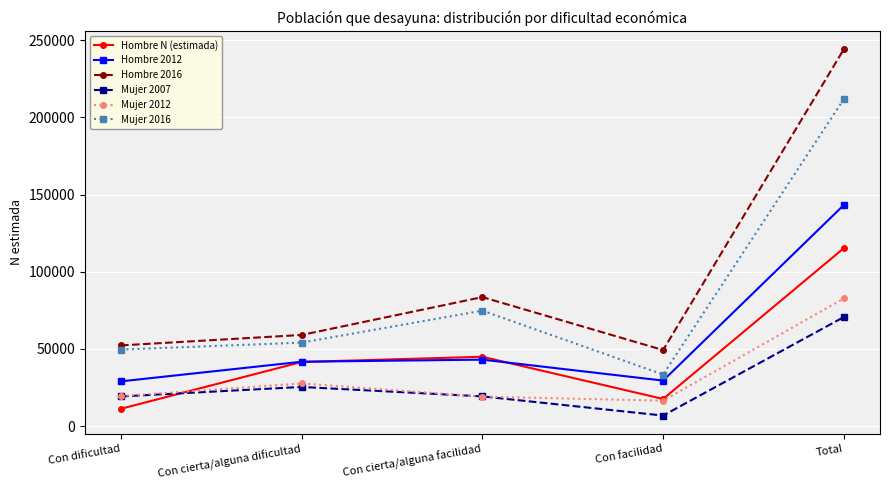

How many values in the Hombre N (estimada) series are below 41534?

2